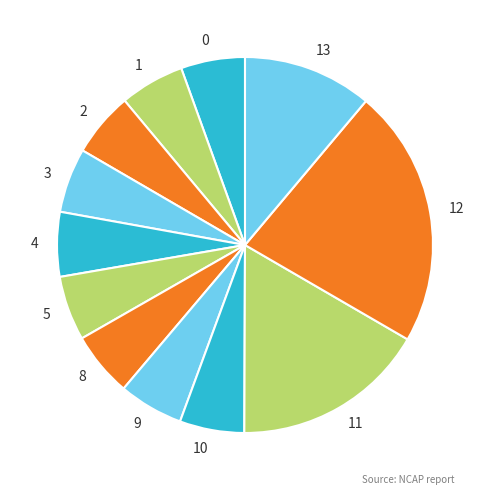

Approximately how many times larger is the value at 5 compared to 11?

0.3